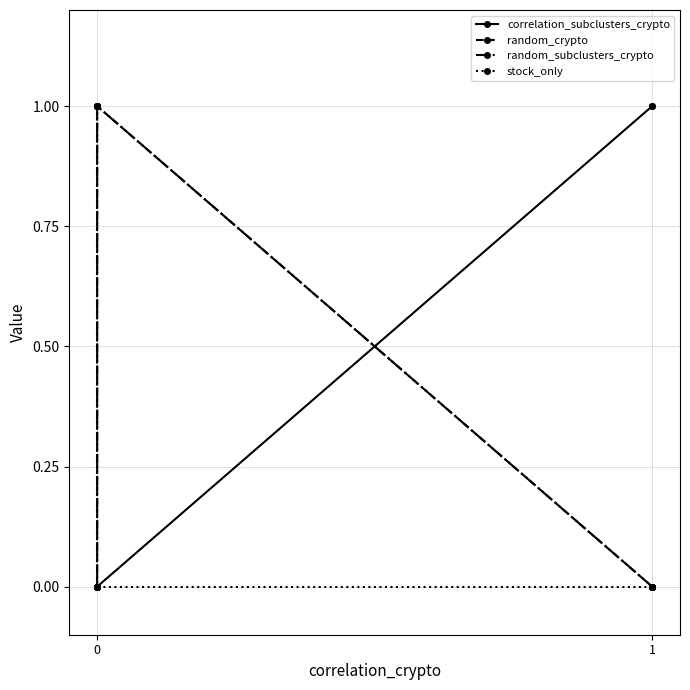

Which series has the widest spread of values?

correlation_subclusters_crypto